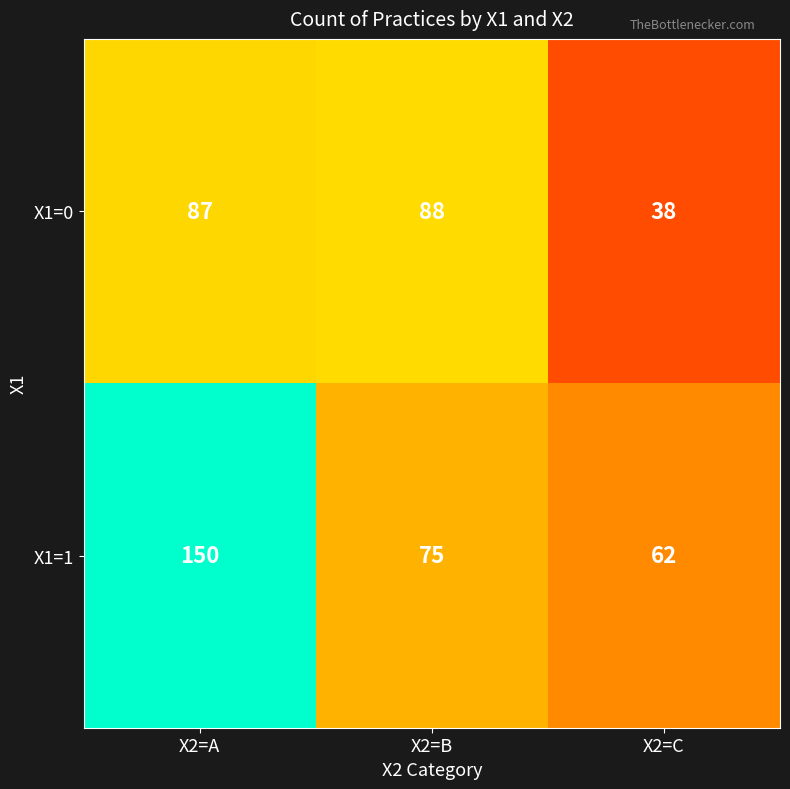

Reading left to right, extract all data points from this chart.

X1=0: 87	88	38
X1=1: 150	75	62